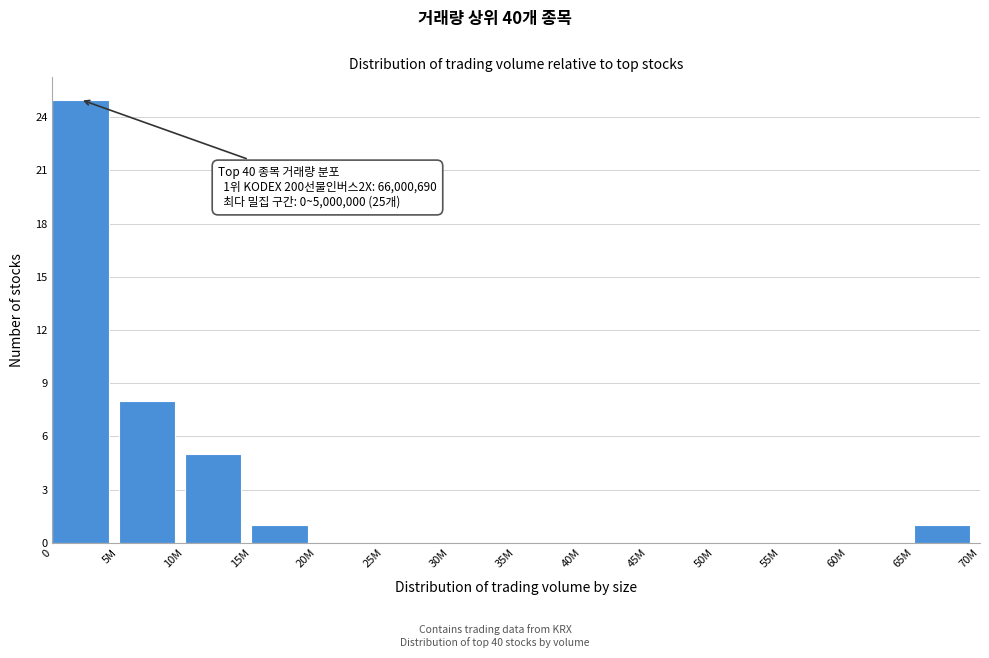

Reading left to right, transcribe all the data shown in this chart.

0=25	5M=8	10M=5	15M=1	20M=0	25M=0	30M=0	35M=0	40M=0	45M=0	50M=0	55M=0	60M=0	65M=1